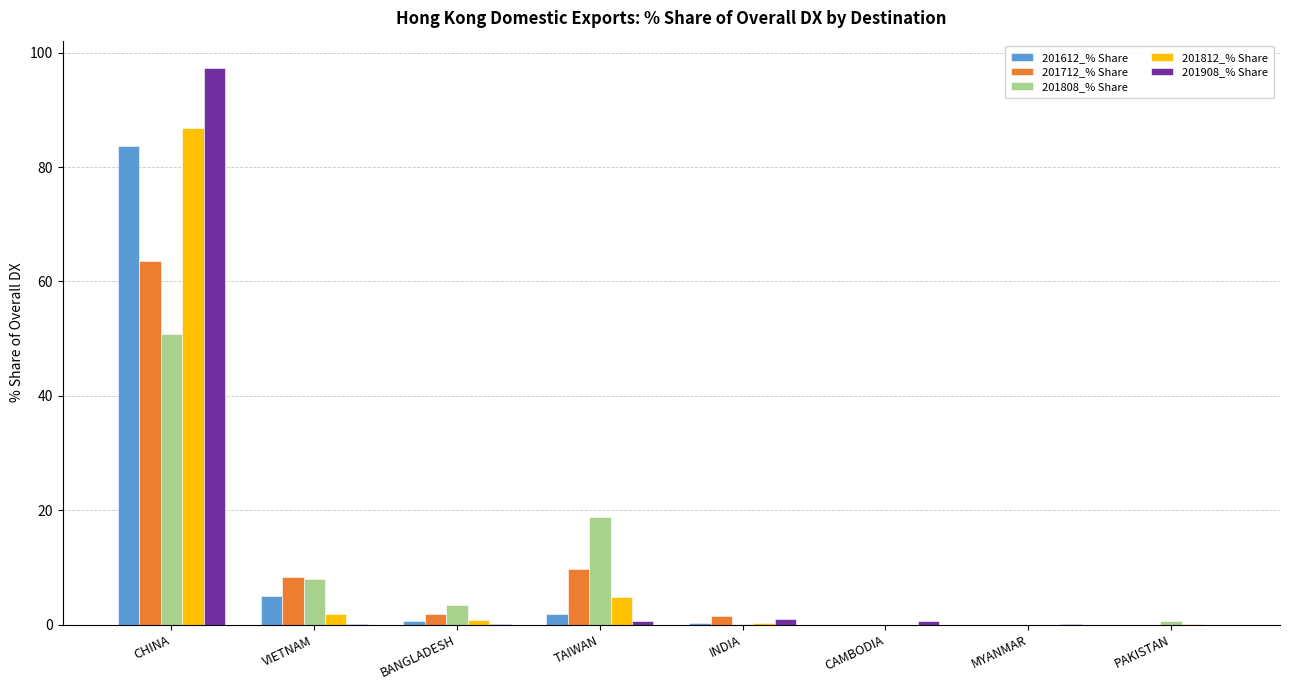

The value of 201812_% Share at CHINA is 50.6. True or false?

False